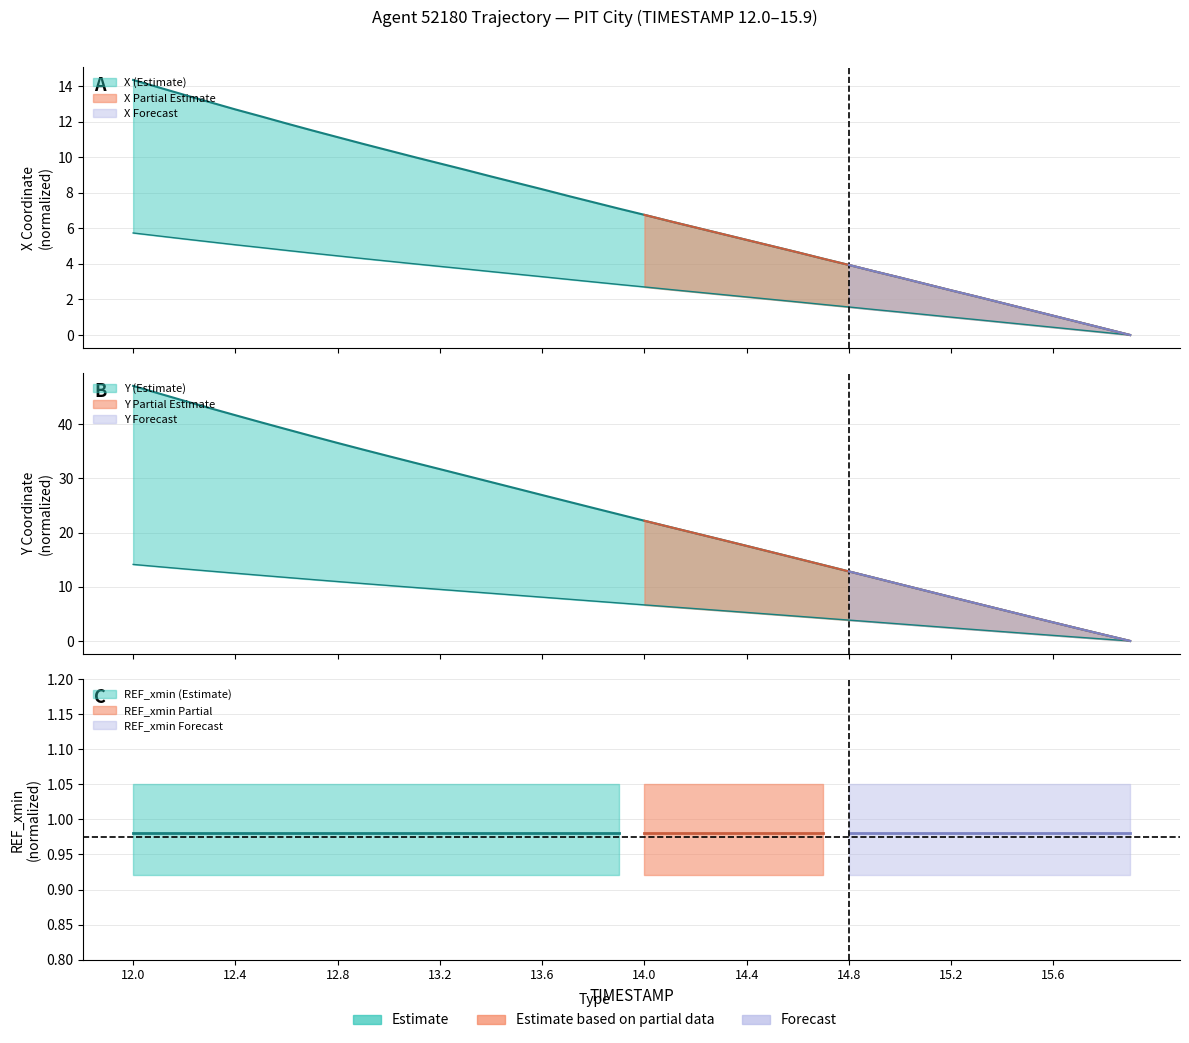

True or false: Y and X cross at least once.

False